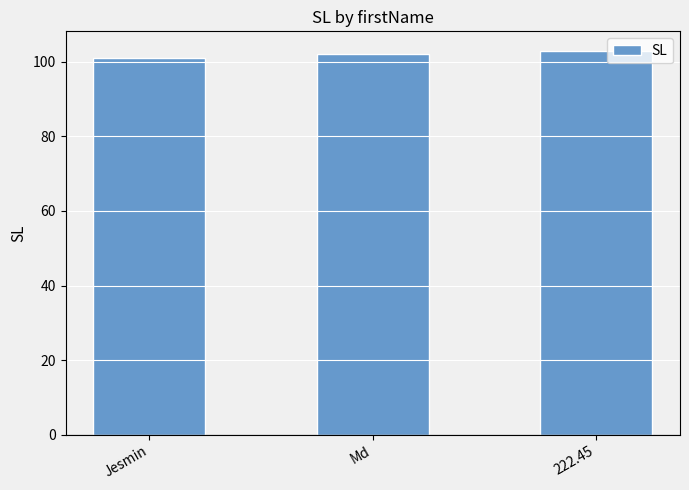

Between 222.45 and Md, which is larger?

222.45